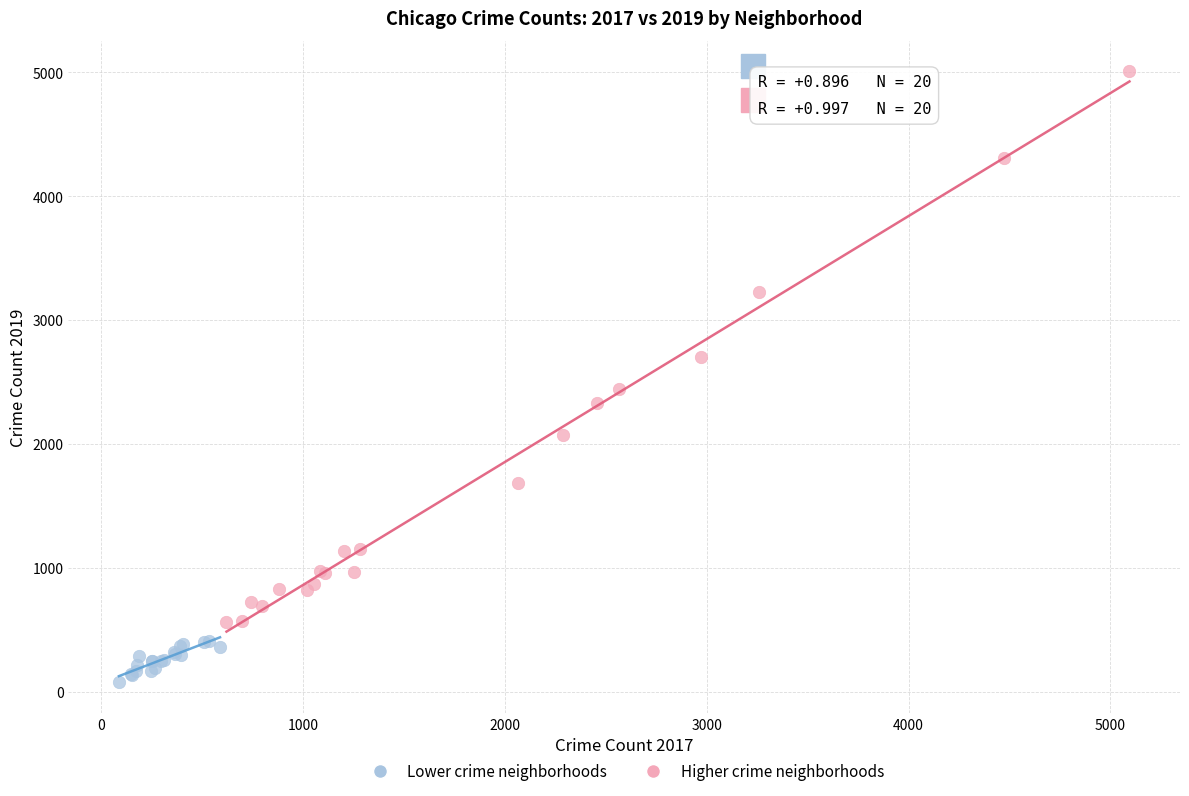

Which series contains the lowest Y value?

Lower crime neighborhoods